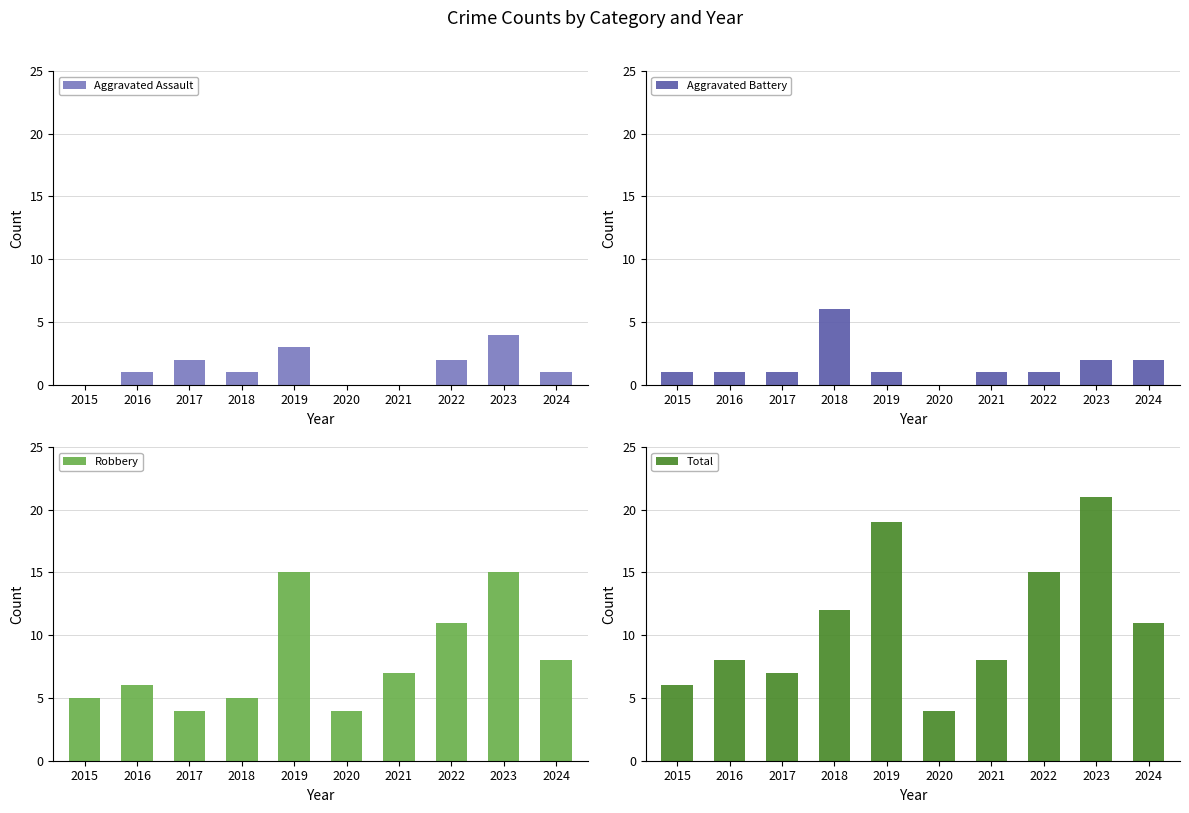

Reading right to left, extract all data points from this chart.

Aggravated Assault: 2024=1	2023=4	2022=2	2021=0	2020=0	2019=3	2018=1	2017=2	2016=1	2015=0
Aggravated Battery: 2024=2	2023=2	2022=1	2021=1	2020=0	2019=1	2018=6	2017=1	2016=1	2015=1
Robbery: 2024=8	2023=15	2022=11	2021=7	2020=4	2019=15	2018=5	2017=4	2016=6	2015=5
Total: 2024=11	2023=21	2022=15	2021=8	2020=4	2019=19	2018=12	2017=7	2016=8	2015=6